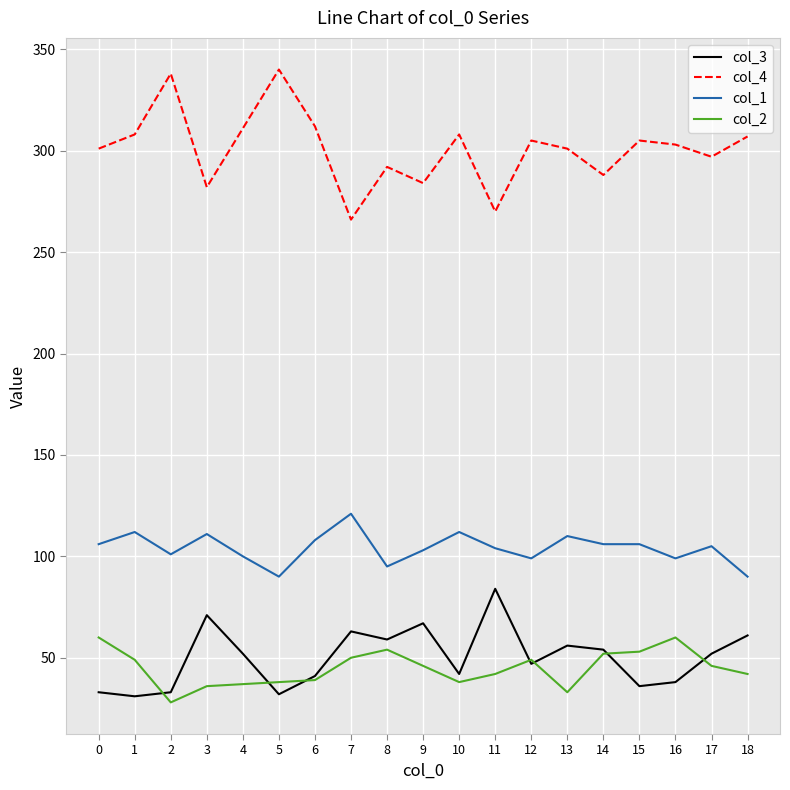

True or false: col_3 and col_1 intersect in this chart.

False